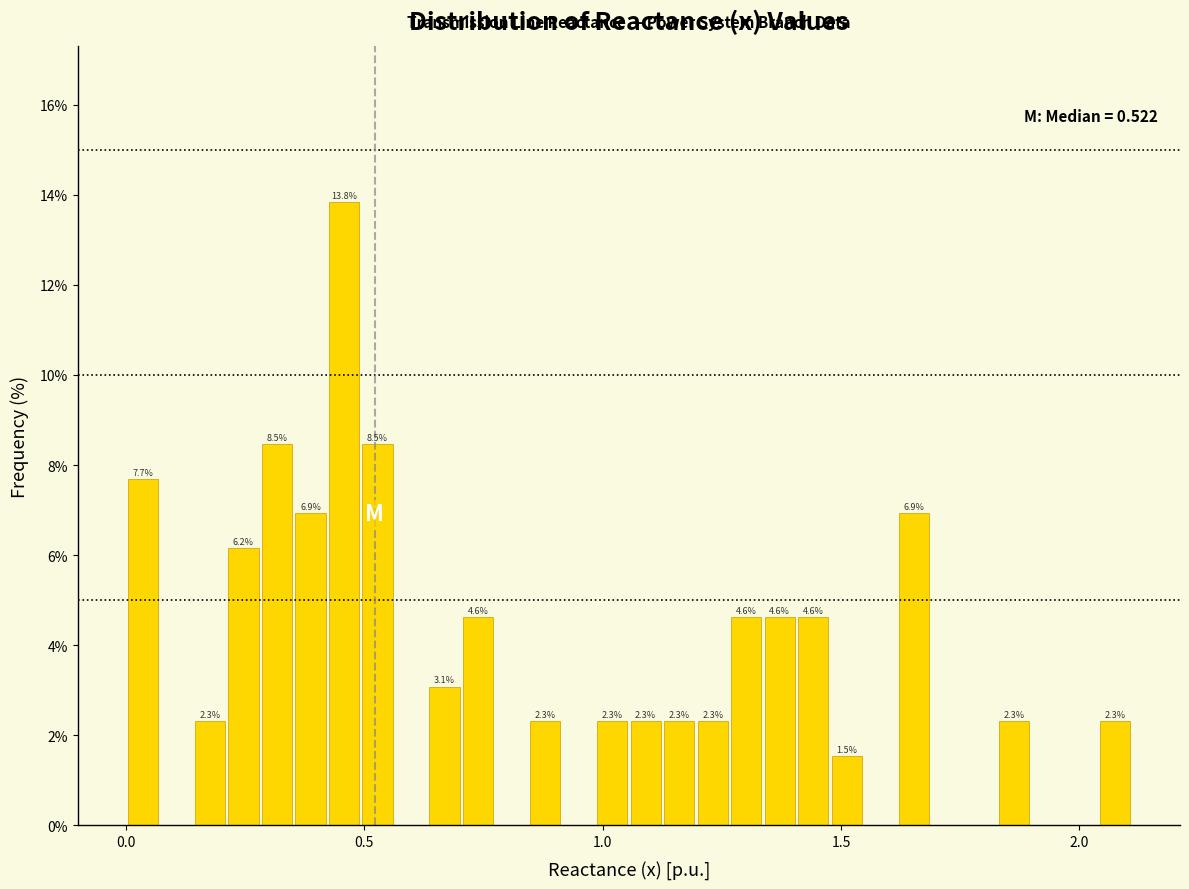

Around what value on the x-axis is the tallest bar? Give the approximate position of its centre, as read against the axis.

0.45